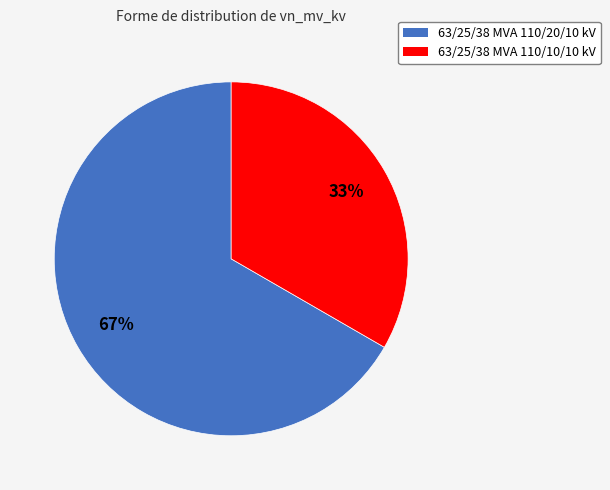

True or false: 63/25/38 MVA 110/20/10 kV accounts for 67% of the total.

True